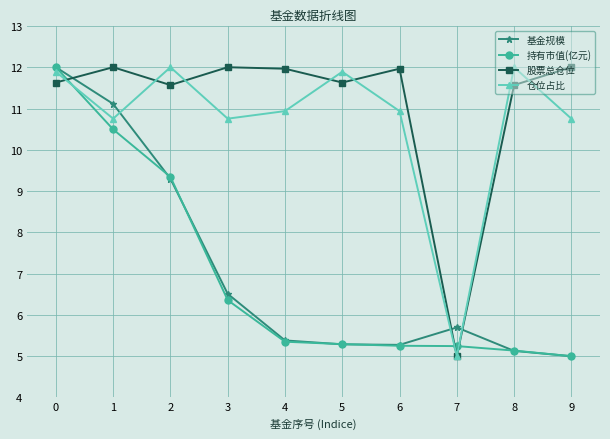

What is the difference between the highest and lowest values at 1?

1.5